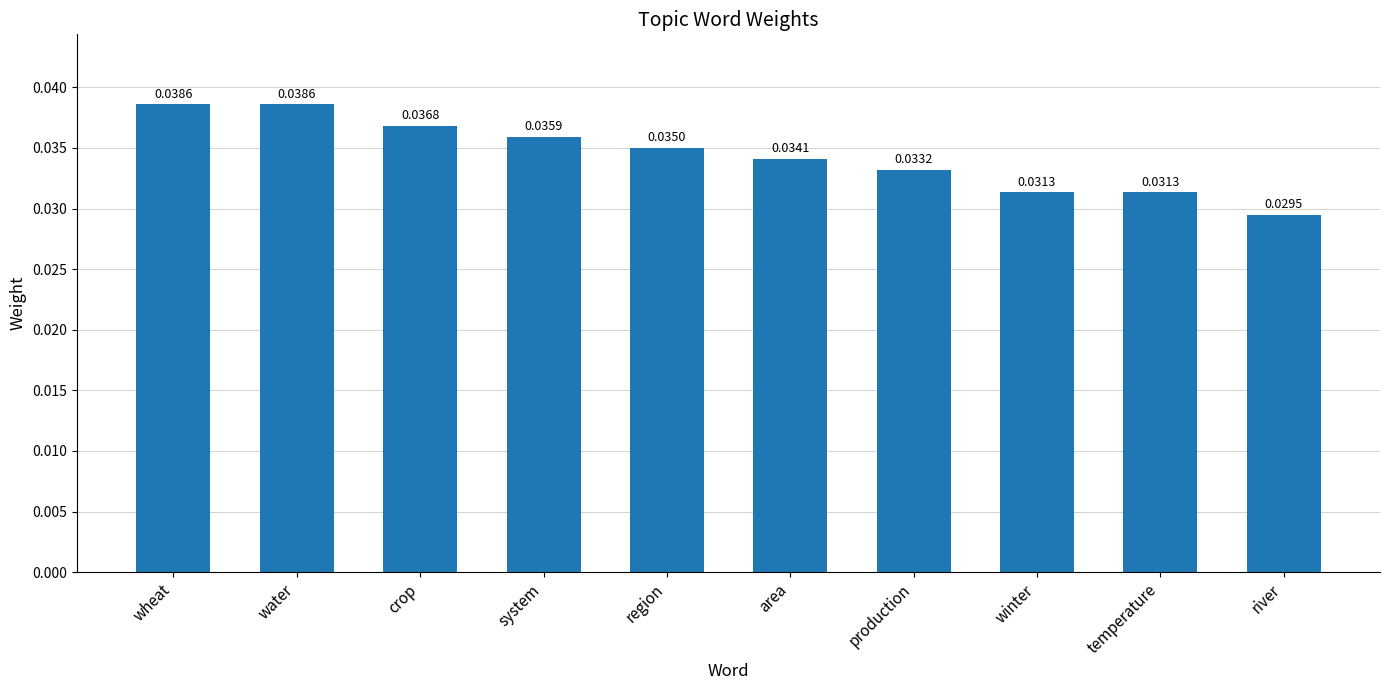

What is the label of the 5th bar from the left?

region